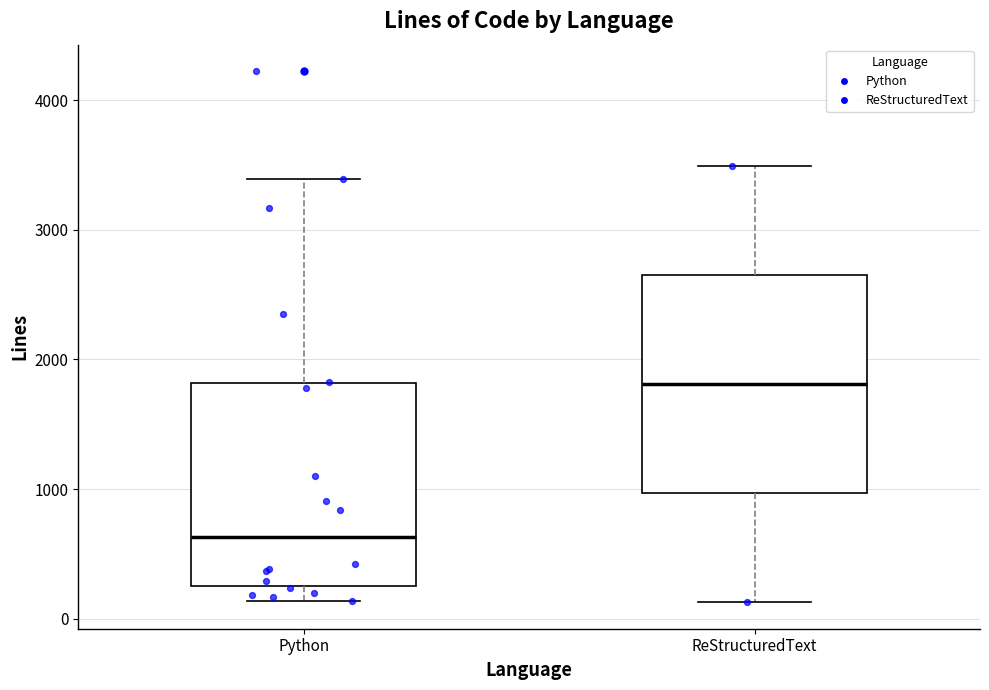

Reading left to right, transcribe this box plot: for each box, give where its median line is, the range the box spans, and where its two whiskers end, as read against the y-axis. The values are not printed on the chart, so give them approximately, as read against the axis.

Python: median 600, box 200 to 1800, whiskers 100 to 3400
ReStructuredText: median 1800, box 1000 to 2700, whiskers 100 to 3500